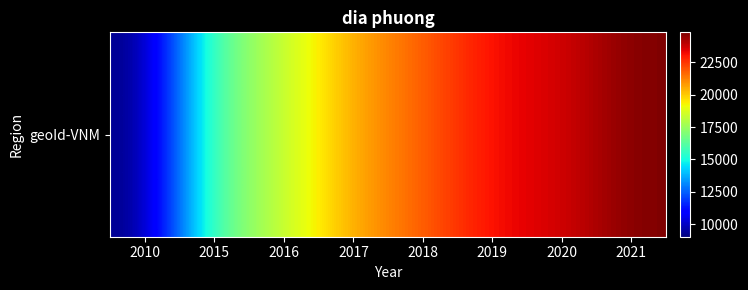

Reading right to left, extract all data points from this chart.

24829	23566	23274	21772	20584	18277	16409	9031